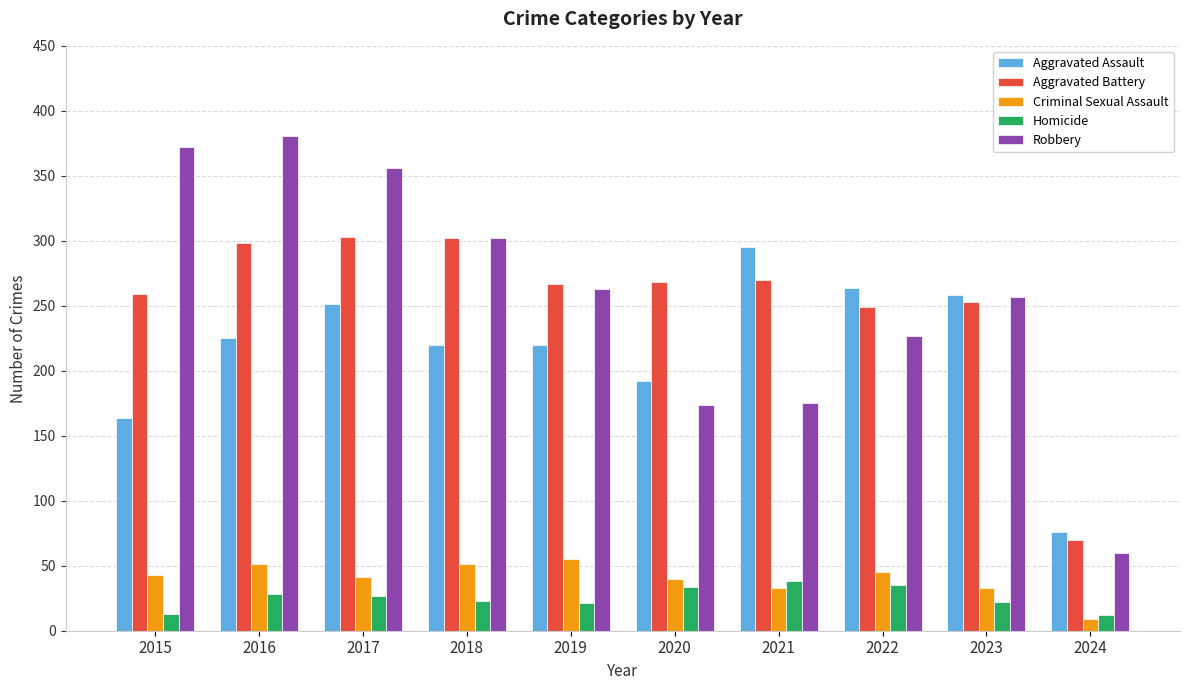

What is the value of the Criminal Sexual Assault bar at the 5th from the left?

55